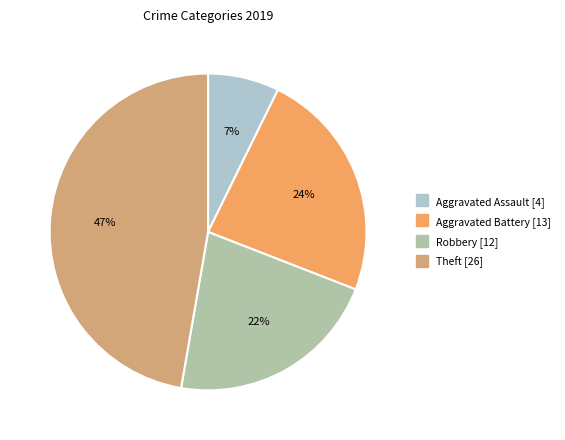

Does Theft represent more than half of the total?

No